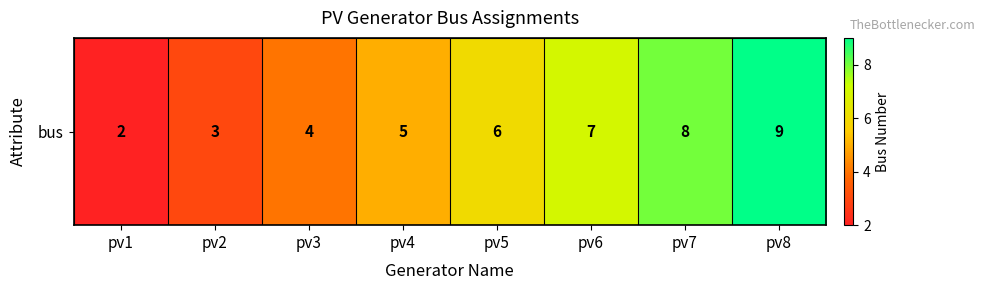

What is the change in value from pv1 to pv6?

+5